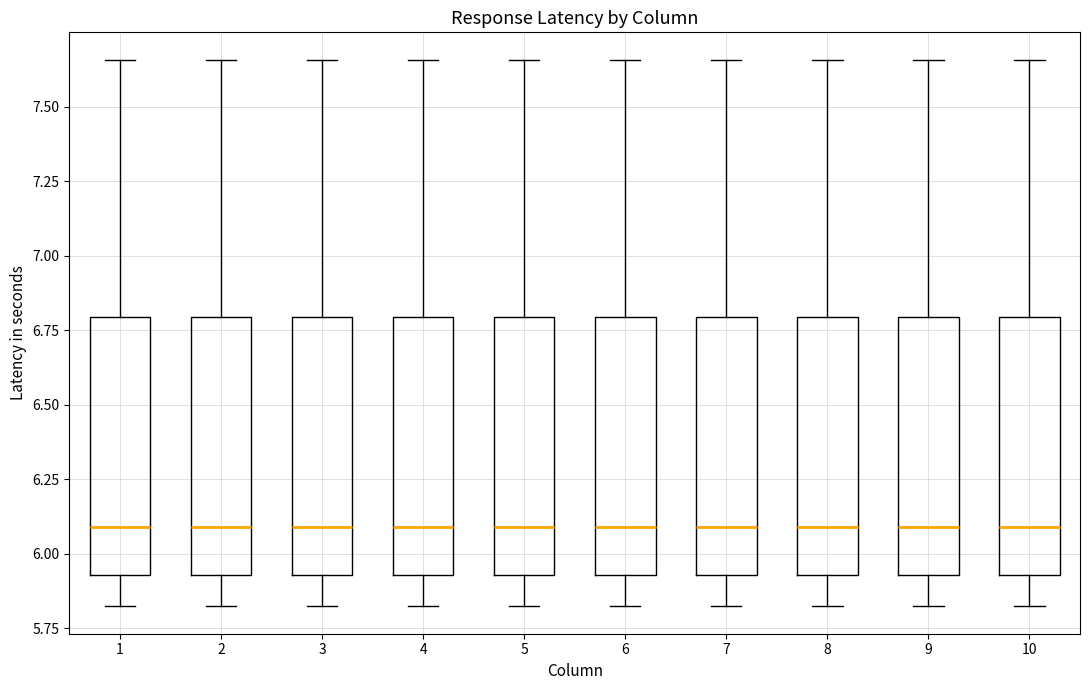

Where does the median line of the box at x = 7 sit on the y-axis? The values are not printed on the chart, so give them approximately, as read against the axis.

6.10